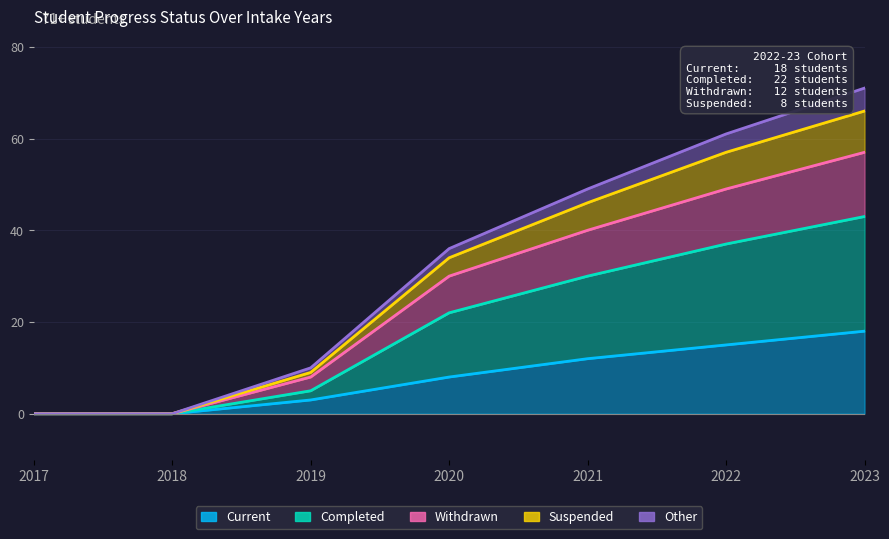

What is the difference between the maximum and minimum values in the Current series?

18